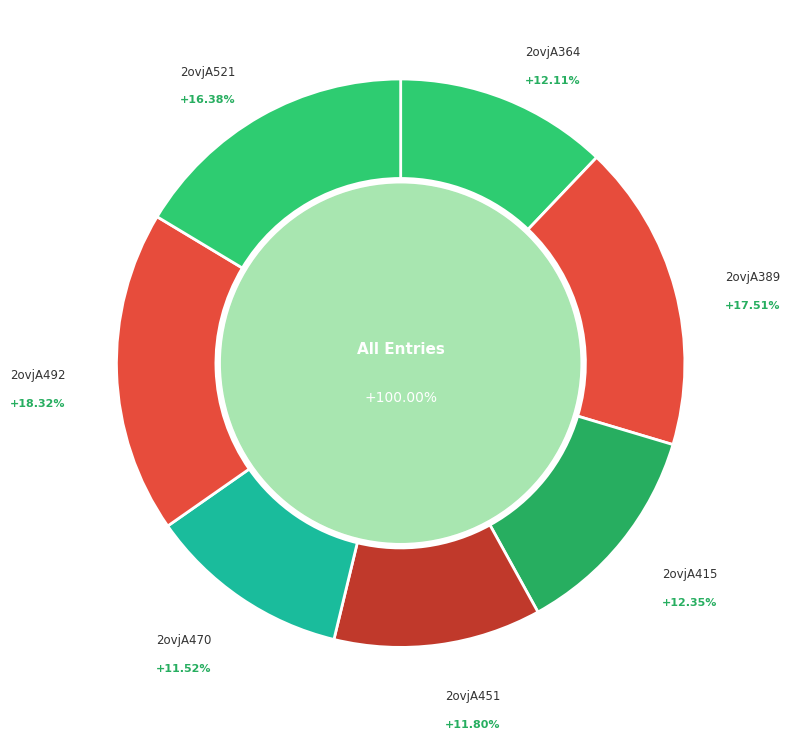

Is 2ovjA451 the majority of the pie?

No